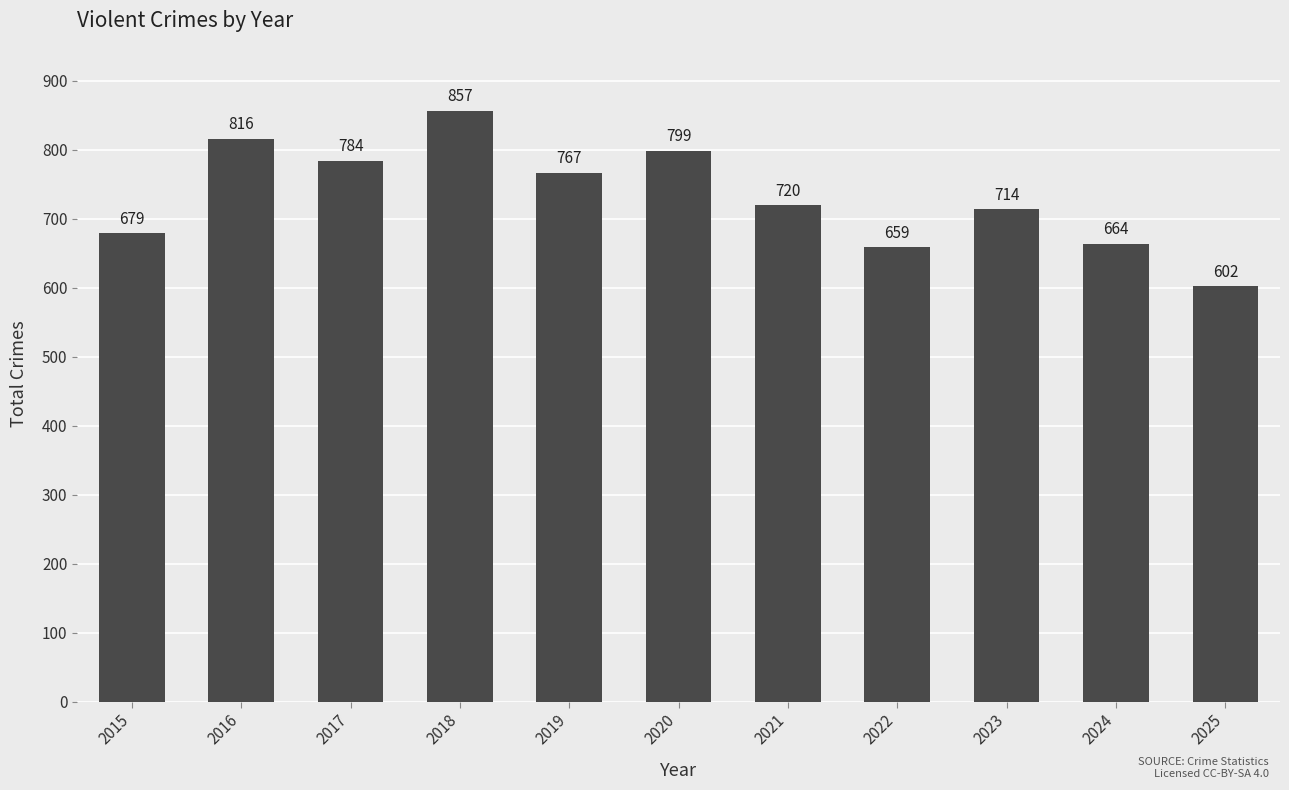

How many data points does each series have?

11